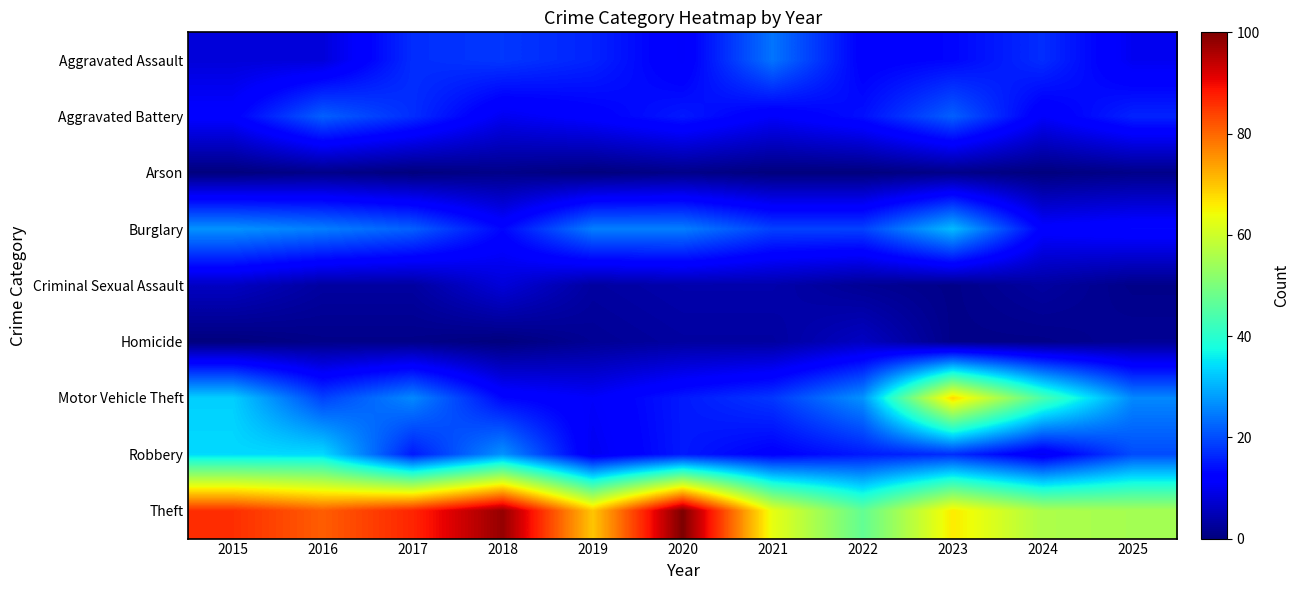

How many distinct data groups are displayed?

9